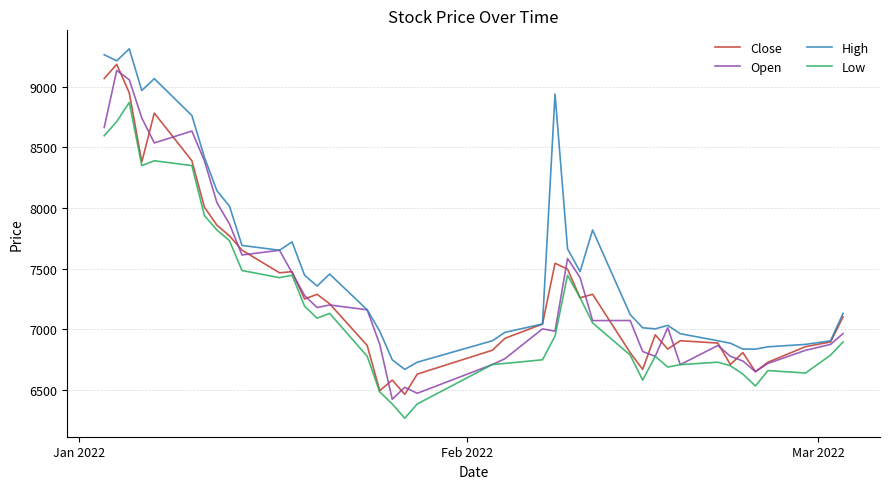

What is the sum of all High values?

301980